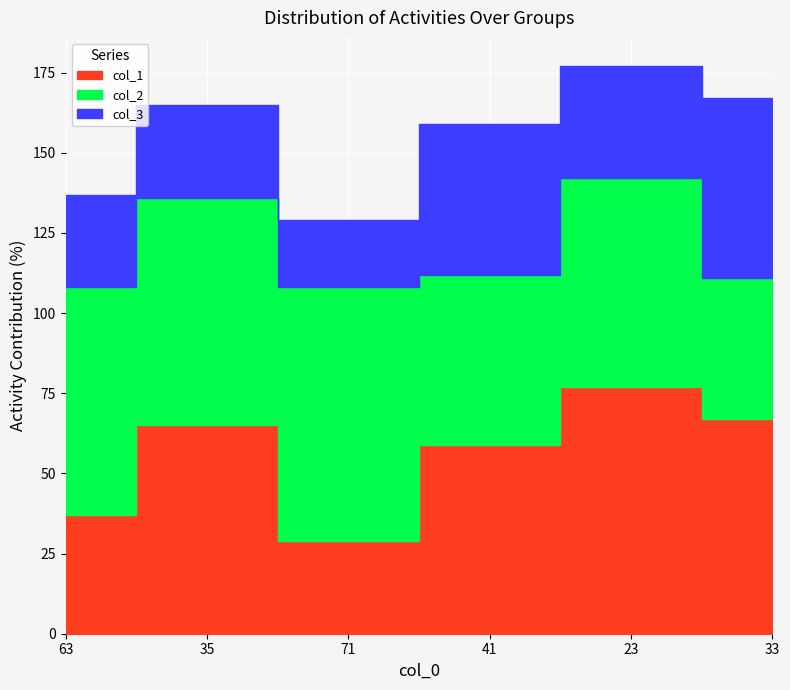

How many interior local valleys does the col_2 series have?

1